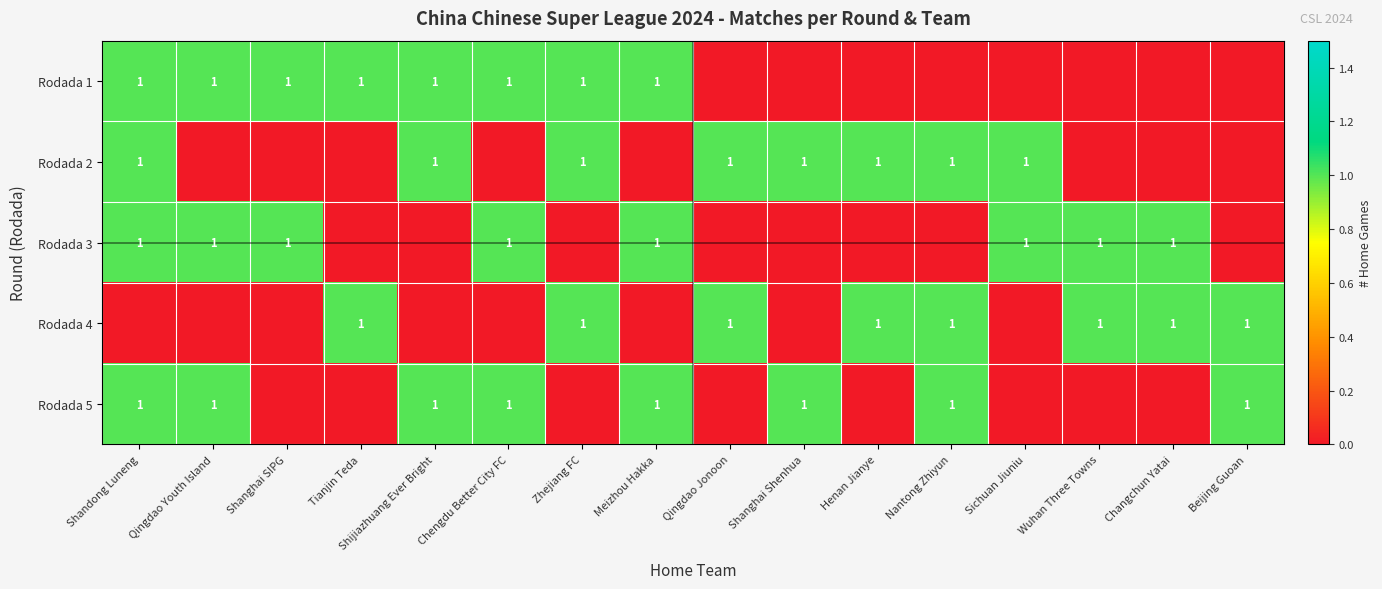

True or false: Rodada 3 has a value of 0 at Shandong Luneng.

False